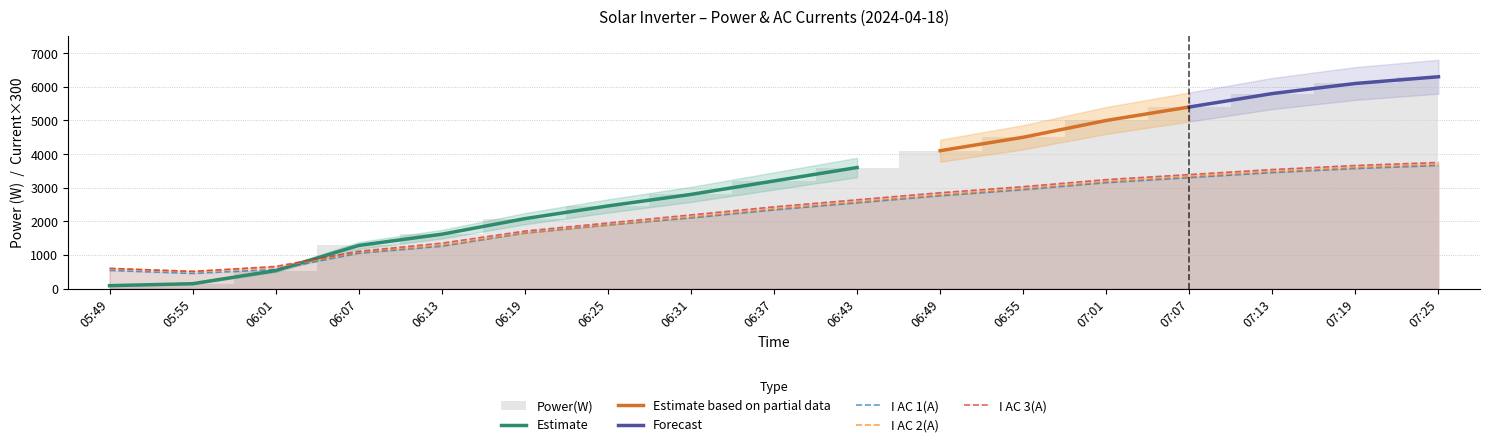

What is the difference between the maximum and minimum values in the I AC 1(A) series?

3210